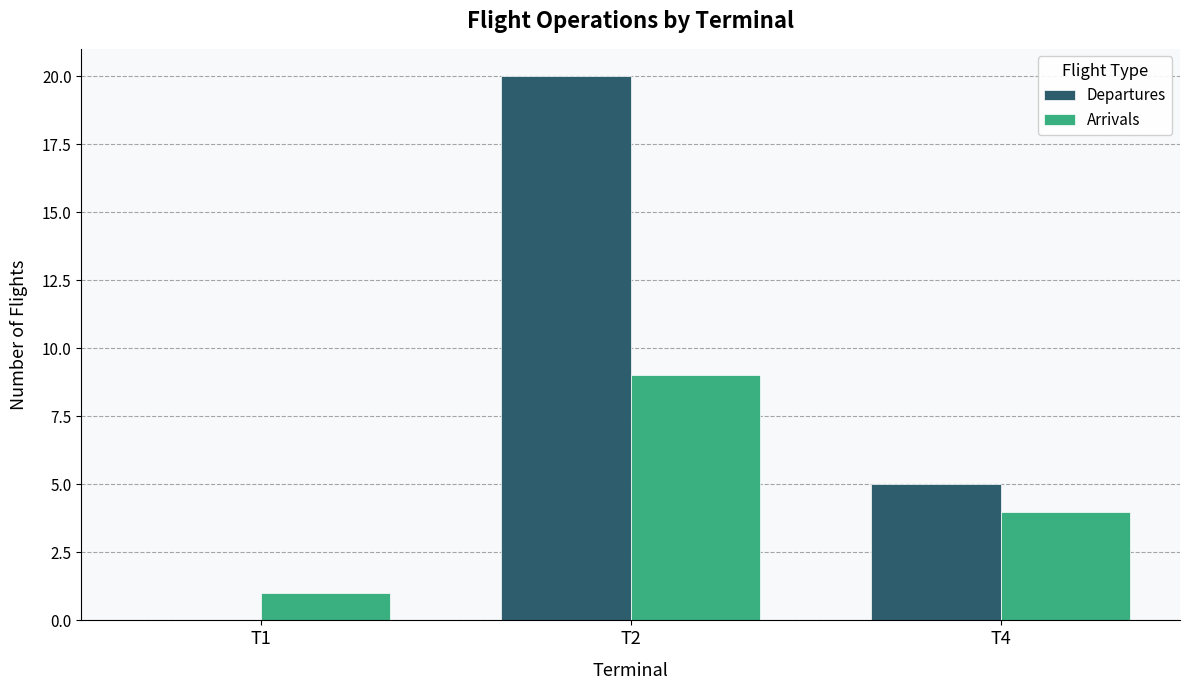

Where is Departures nearest to the value 10?

T4